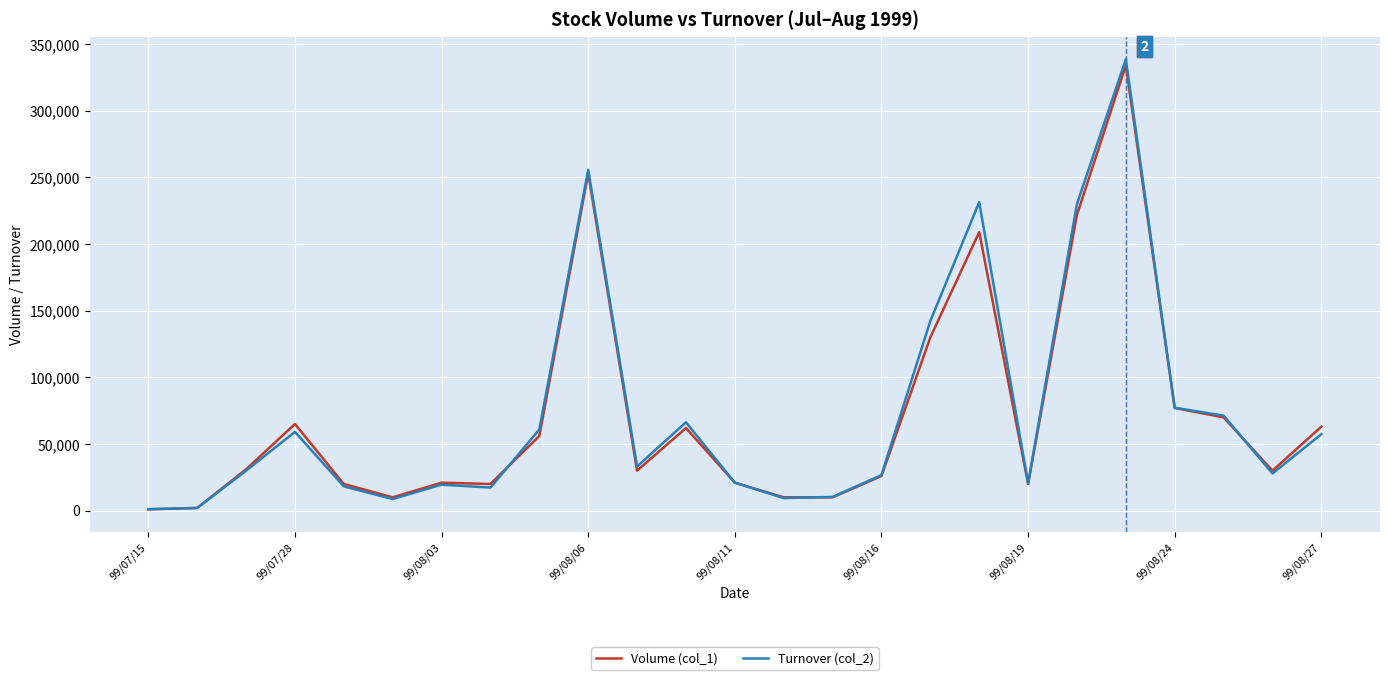

Which series has the widest spread of values?

Turnover (col_2)